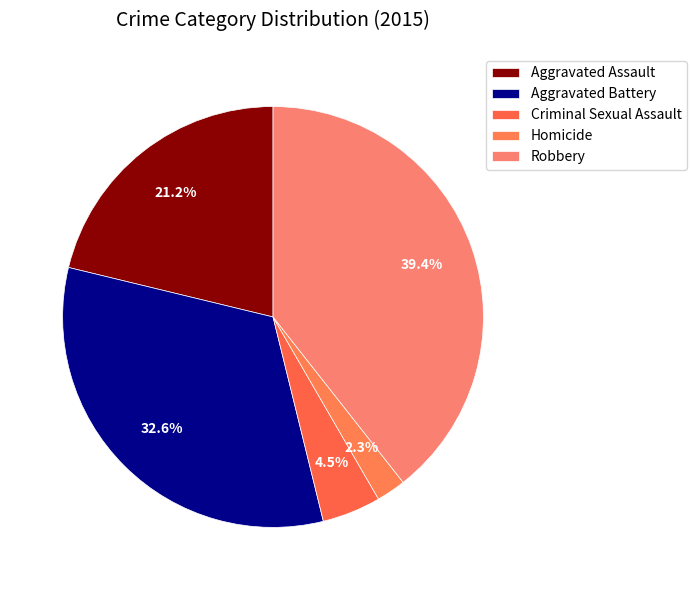

To the nearest percent, what portion does Criminal Sexual Assault represent?

5%